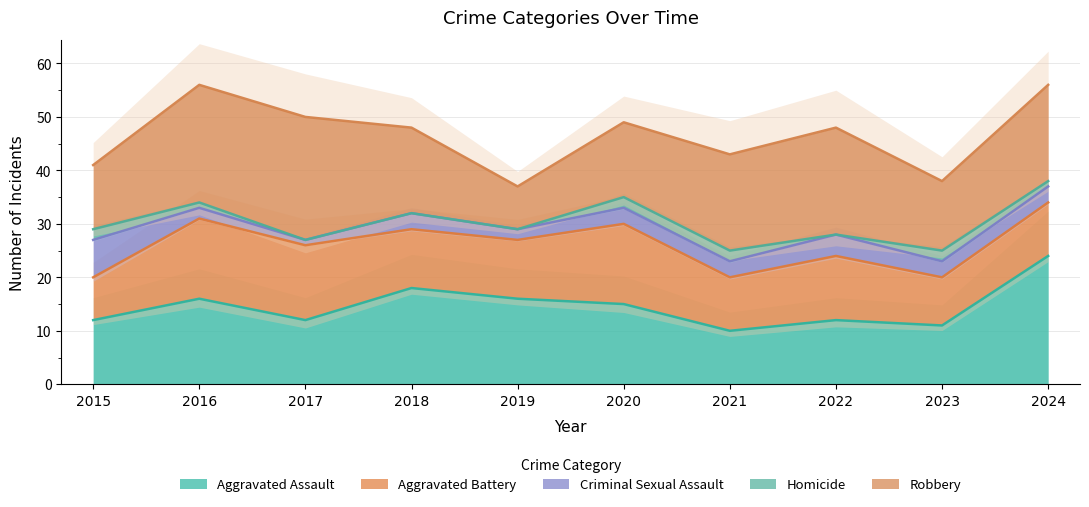

What is the total value across all series at 2024?

56